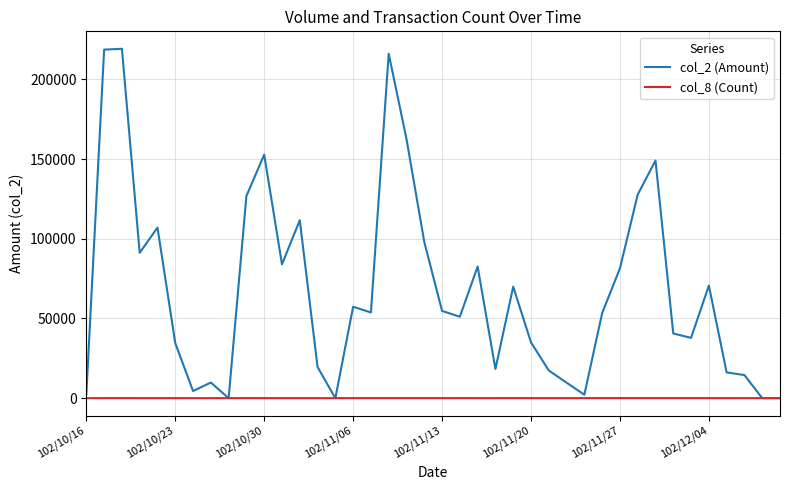

What is the maximum value shown in the chart?

219180